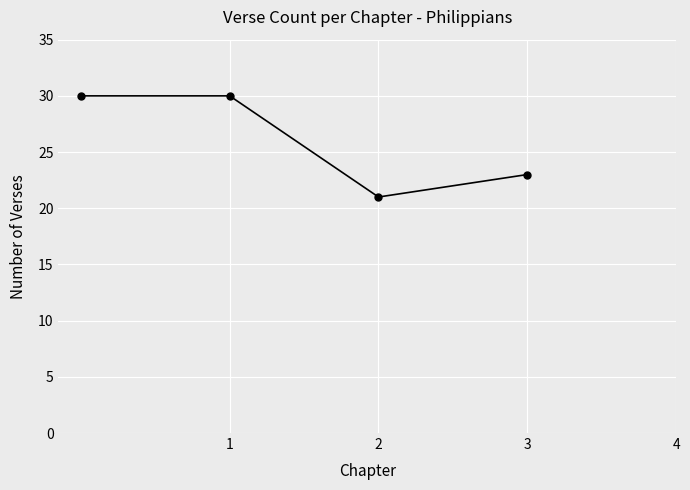

What is the sum of all values?

104